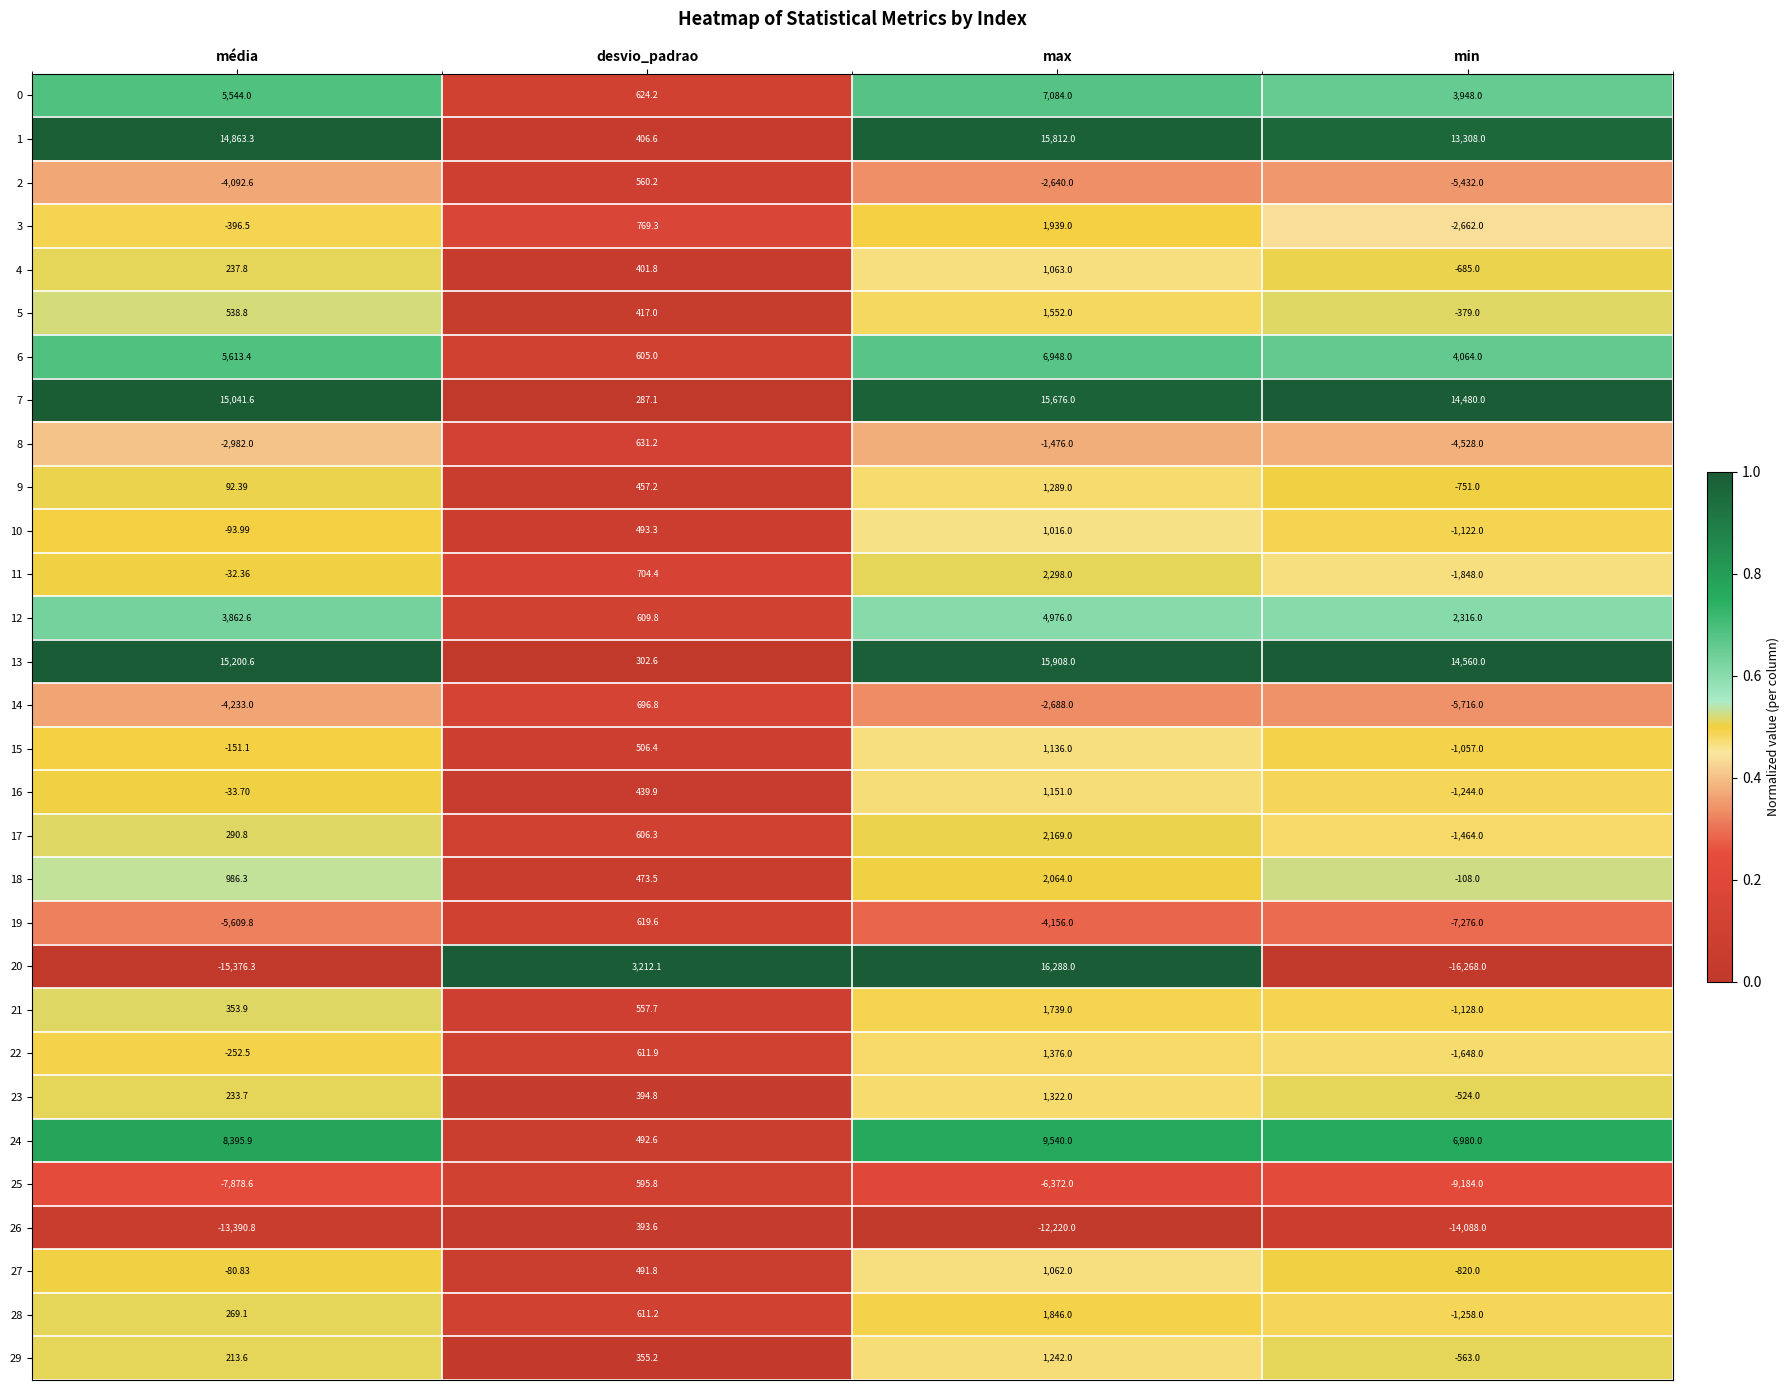

At which category does the chart reach its peak across all series?

max